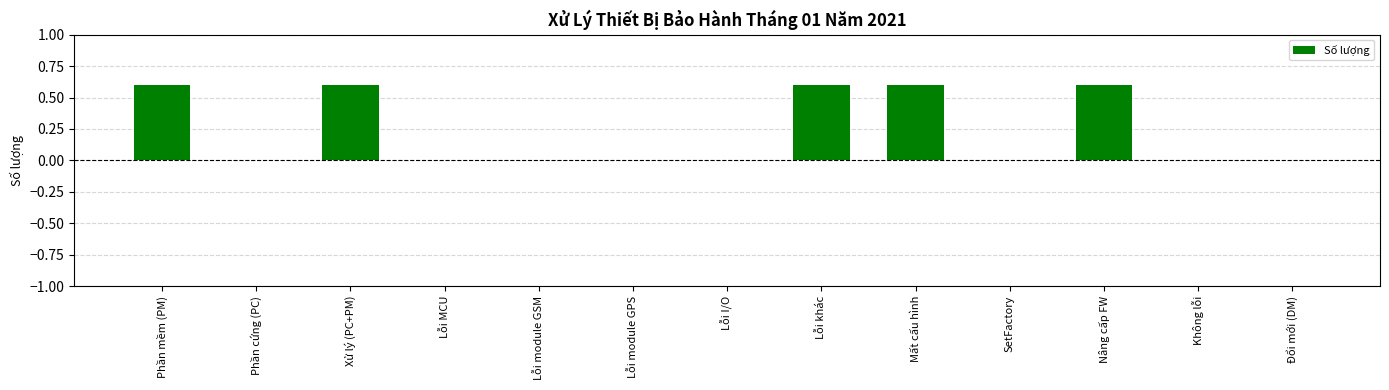

Are the bars grouped side by side (vs. stacked)?

No